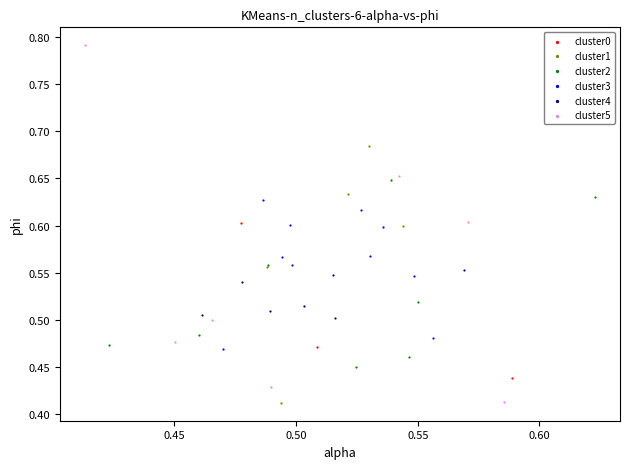

Which series has the largest Y range (max minus min)?

cluster5